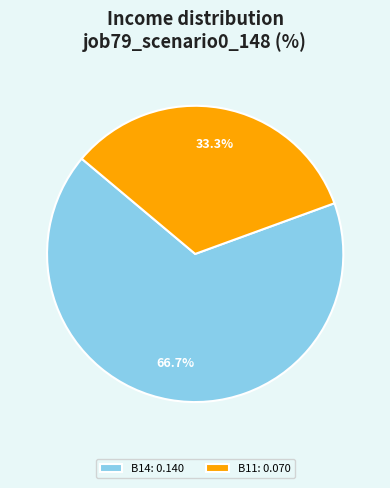

To the nearest percent, what is the difference between the largest and smallest slice percentages?

33%